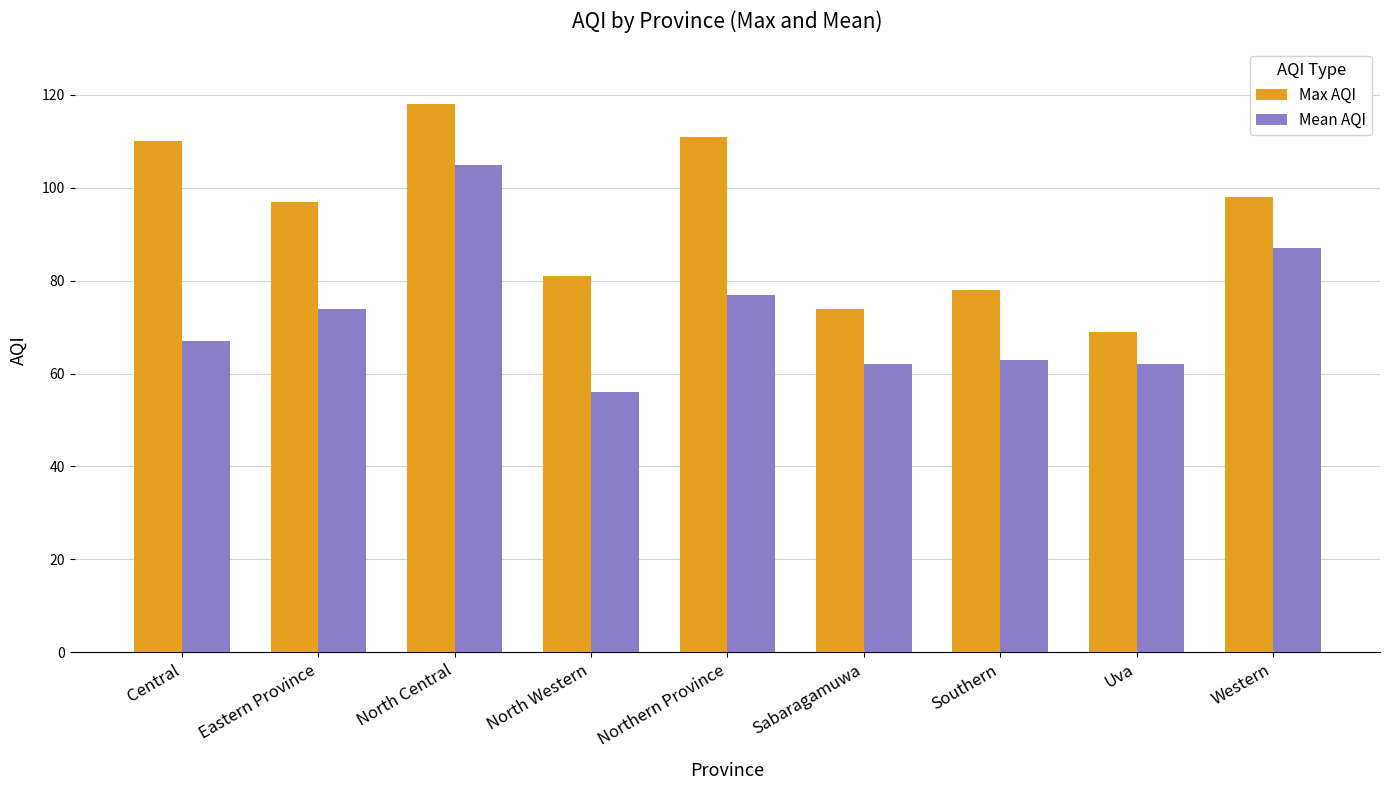

Which series changed the most between Eastern Province and Northern Province?

Max AQI